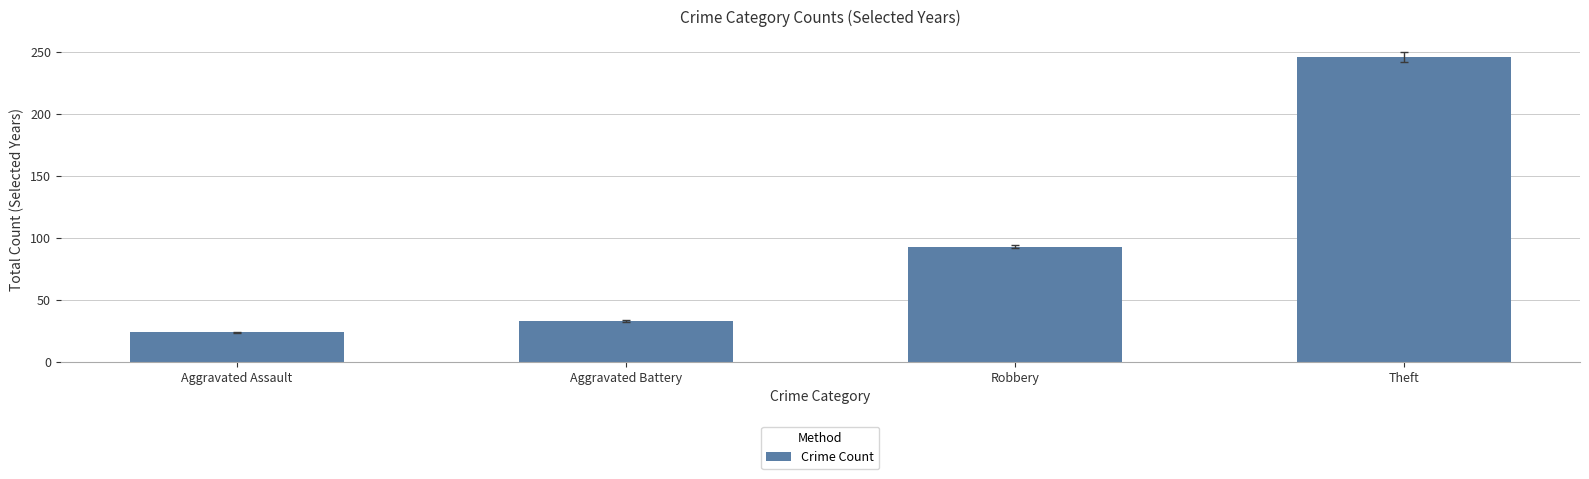

What is the difference between the maximum and minimum values?

222